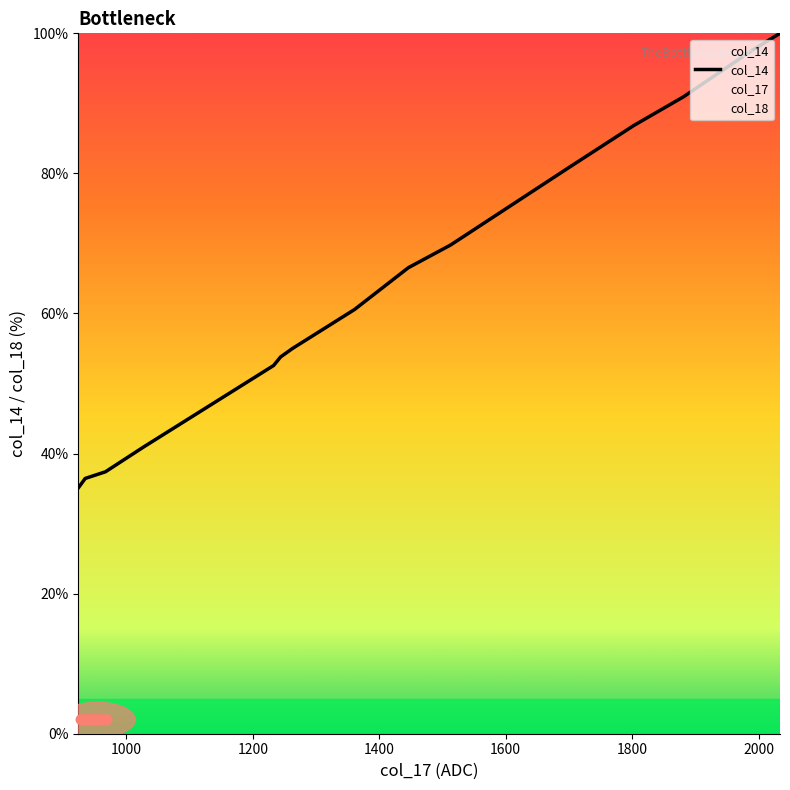

What is the minimum value shown in the chart?

35.1